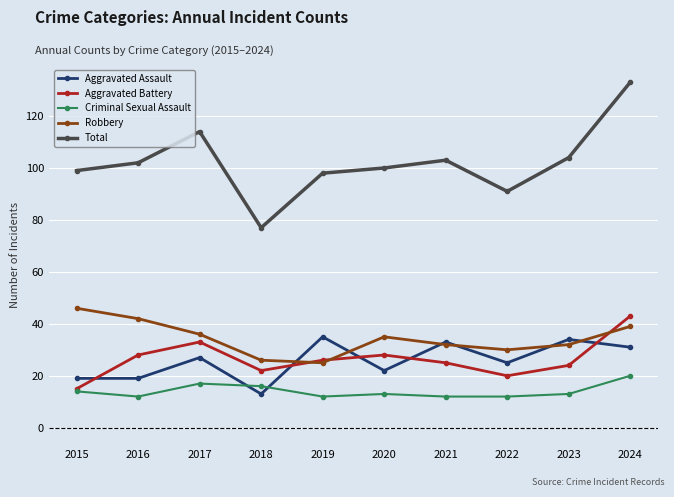

Which series has the largest range (max minus min)?

Total